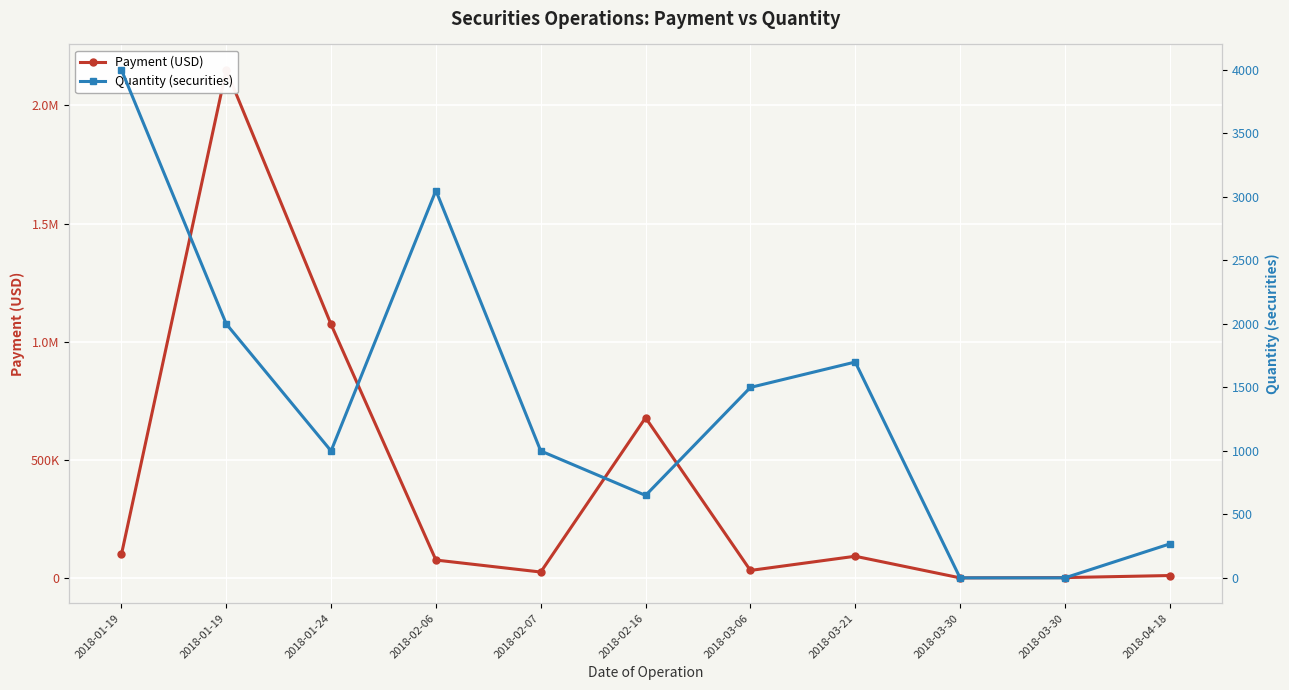

List the series in order of their overall mean, lowest first.

Quantity (securities), Payment (USD)